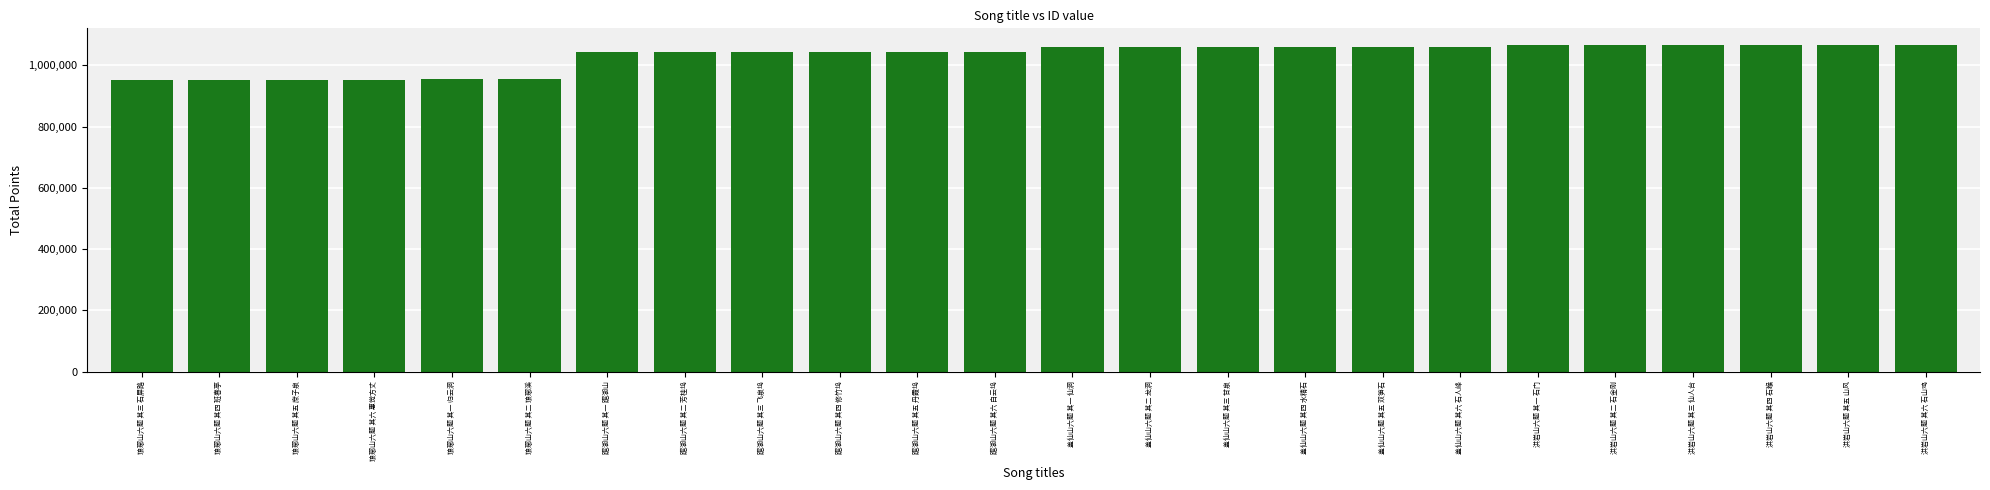

The chart shows a value of 1058779 at 盖仙山六题 其二 龙洞. True or false?

True